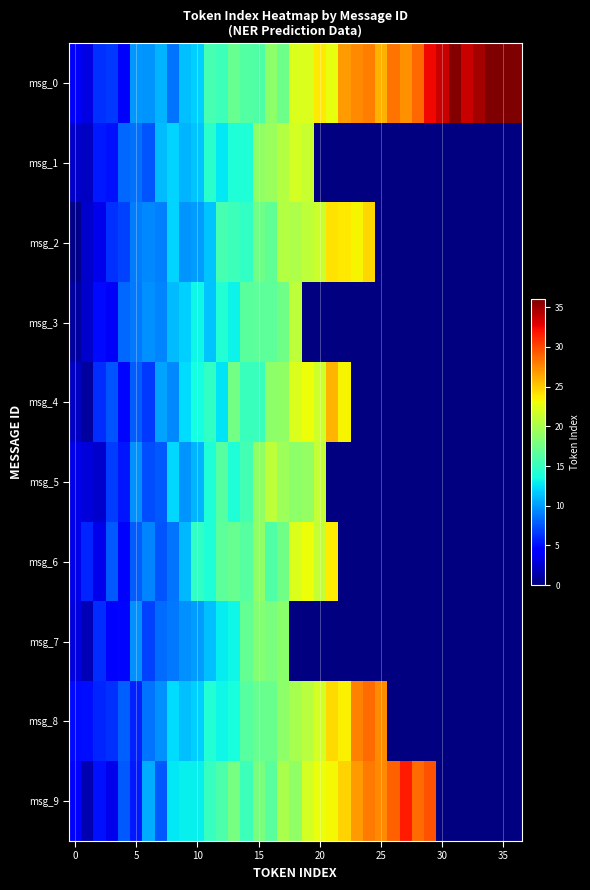

At which category is the sum across all series the highest?

17